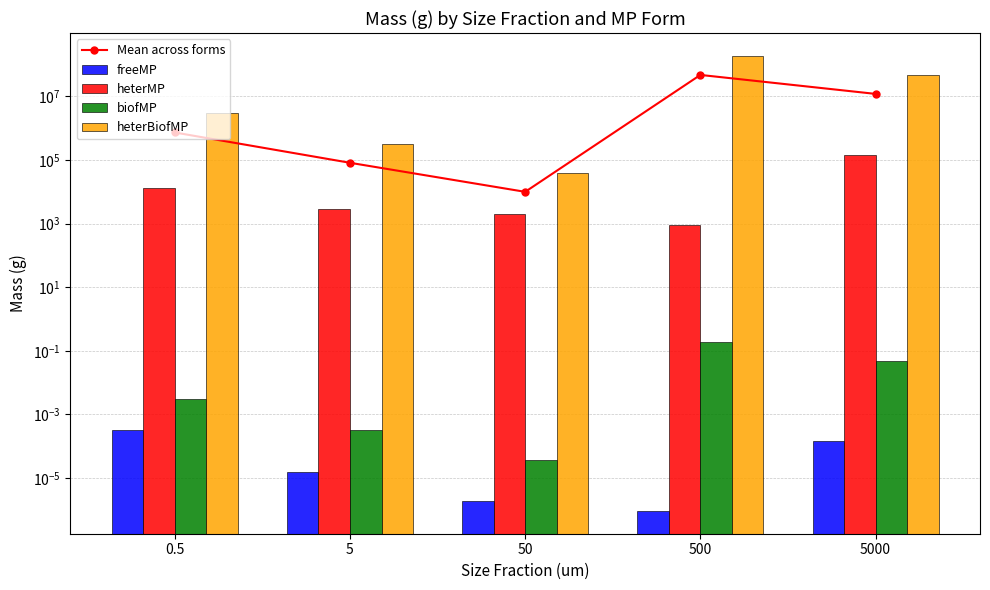

What is the average value of the Mean across forms series?

11966800.2